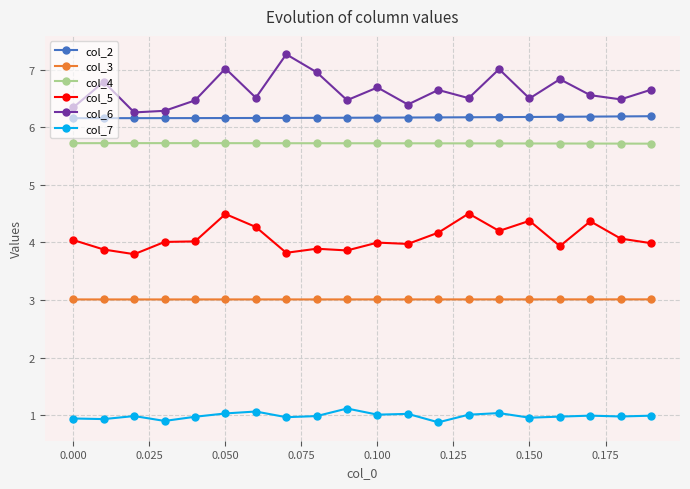

True or false: col_3 and col_5 intersect in this chart.

False